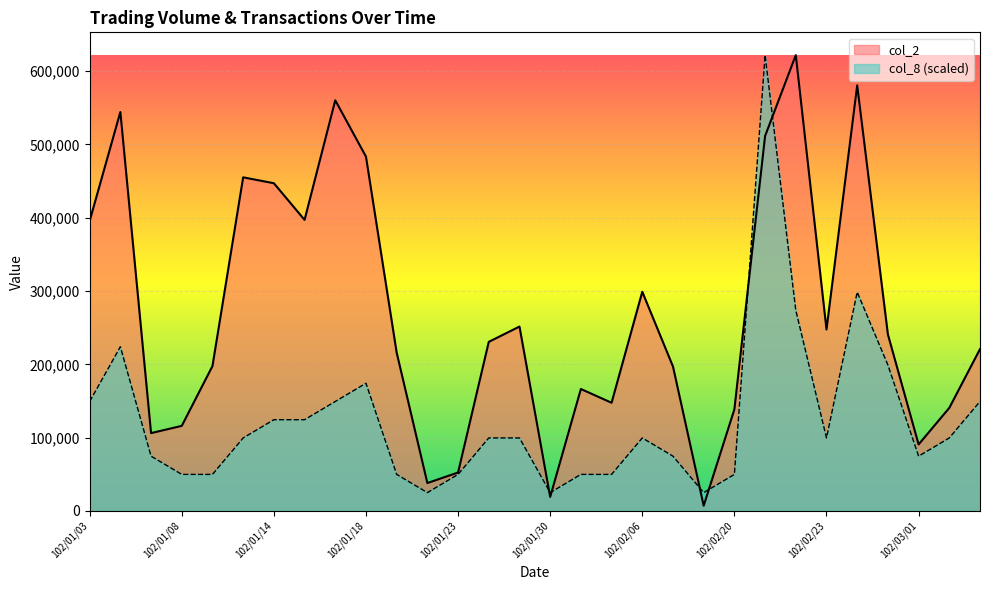

Between 102/01/03 and 102/01/15, which series saw the biggest shift?

col_8